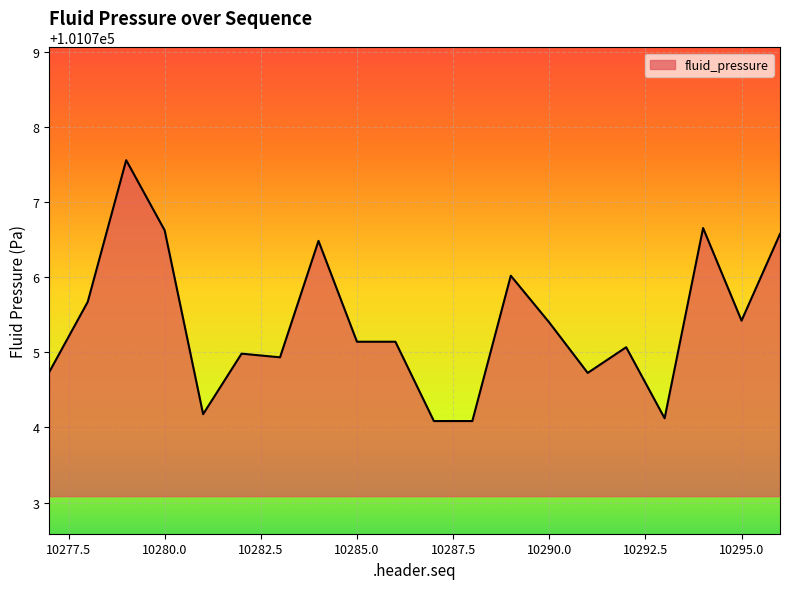

Reading right to left, list all the values displayed in this chart.

101076.6	101075.4	101076.7	101074.1	101075.1	101074.7	101075.4	101076.0	101074.1	101074.1	101075.1	101075.1	101076.5	101074.9	101075.0	101074.2	101076.6	101077.6	101075.7	101074.7